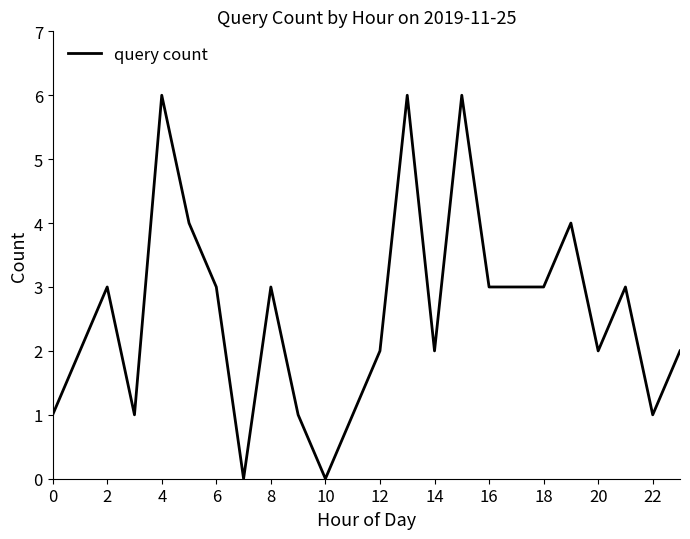

What is the difference between the maximum and minimum values?

6